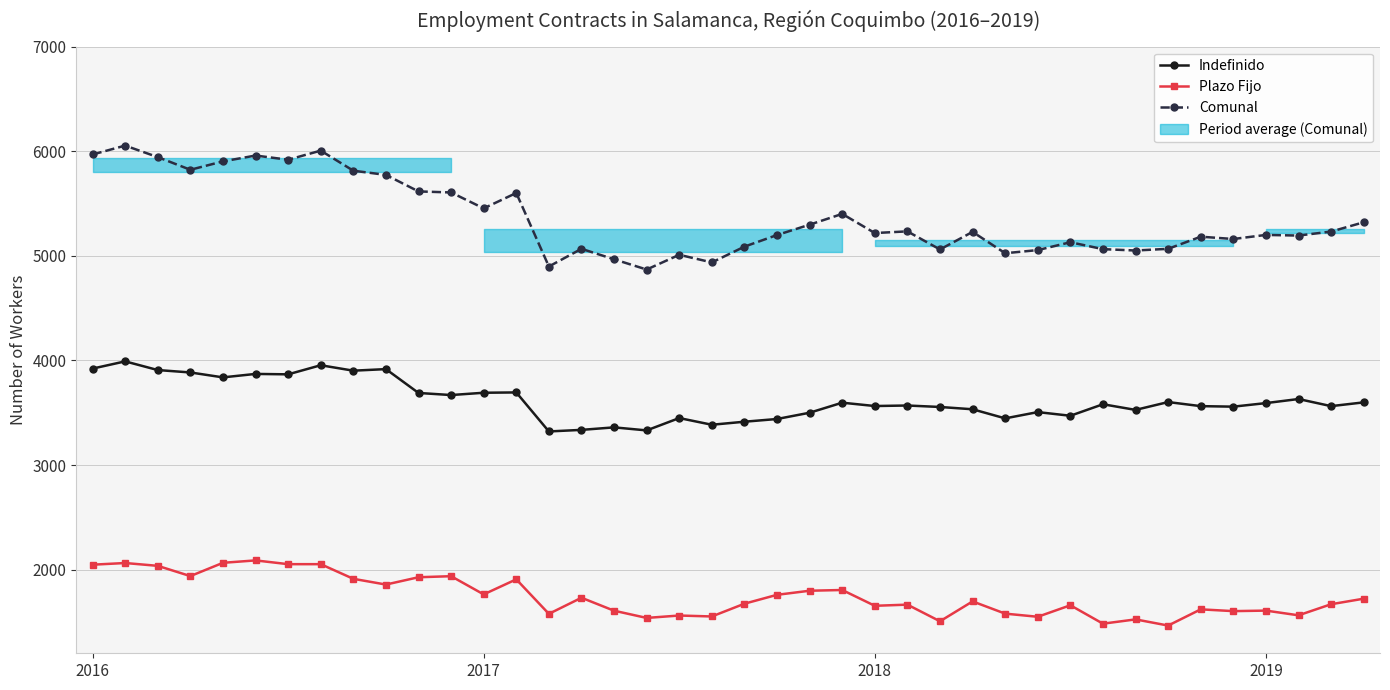

Reading left to right, extract all data points from this chart.

Indefinido: 3922	3991	3908	3885	3838	3871	3867	3954	3902	3917	3689	3669	3691	3694	3321	3336	3360	3331	3449	3385	3414	3440	3500	3596	3564	3569	3555	3533	3446	3506	3471	3581	3527	3602	3563	3558	3592	3631	3563	3599
Plazo Fijo: 2047	2063	2036	1938	2065	2088	2052	2052	1912	1857	1927	1937	1763	1907	1577	1731	1607	1538	1561	1552	1674	1759	1798	1805	1654	1665	1506	1696	1579	1549	1659	1483	1524	1465	1620	1603	1608	1563	1669	1722
Comunal: 5969	6054	5944	5823	5903	5959	5919	6006	5814	5774	5616	5606	5454	5601	4898	5067	4967	4869	5010	4937	5088	5199	5298	5401	5218	5234	5061	5229	5025	5055	5130	5064	5051	5067	5183	5161	5200	5194	5232	5321